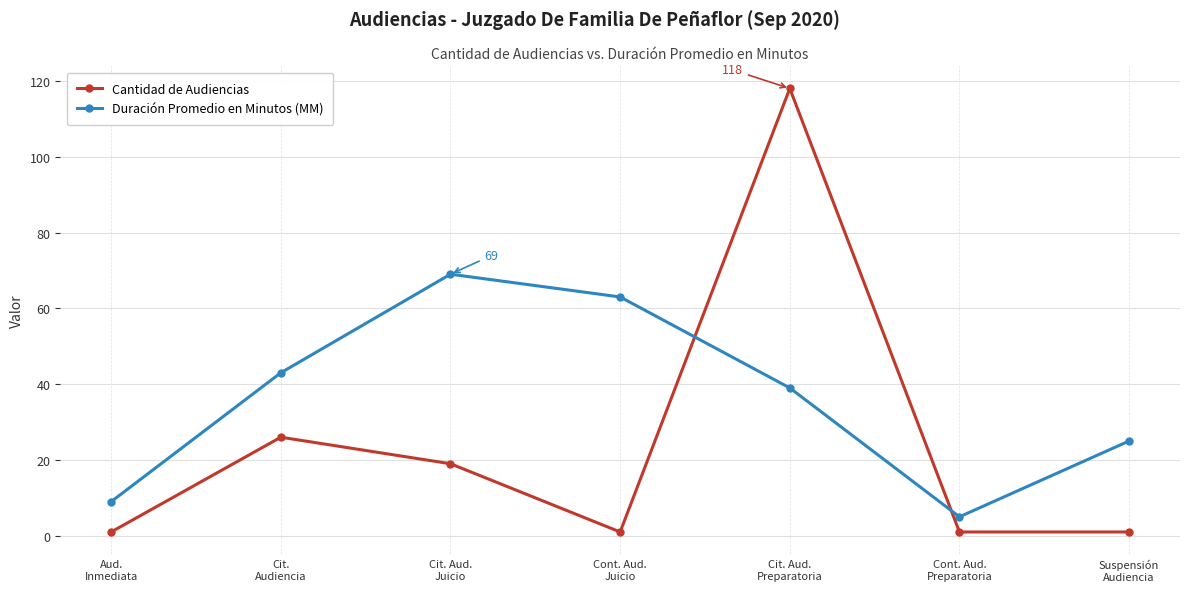

What is the label of the 4th point from the right?

Cont. Aud.
Juicio